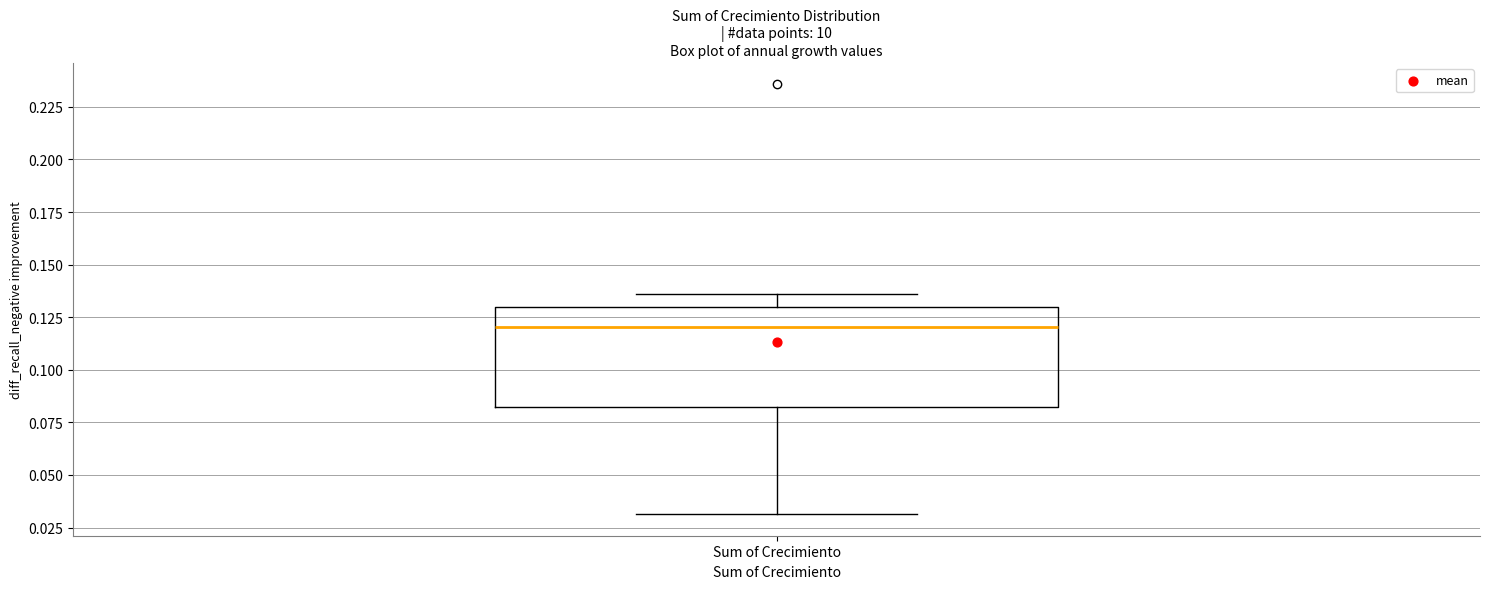

Read this box plot against the y-axis: the position of the median line, the range covered by the box, and the ends of both whiskers. The values are not printed on the chart, so give them approximately, as read against the axis.

median 0.120, box 0.080 to 0.130, whiskers 0.030 to 0.135